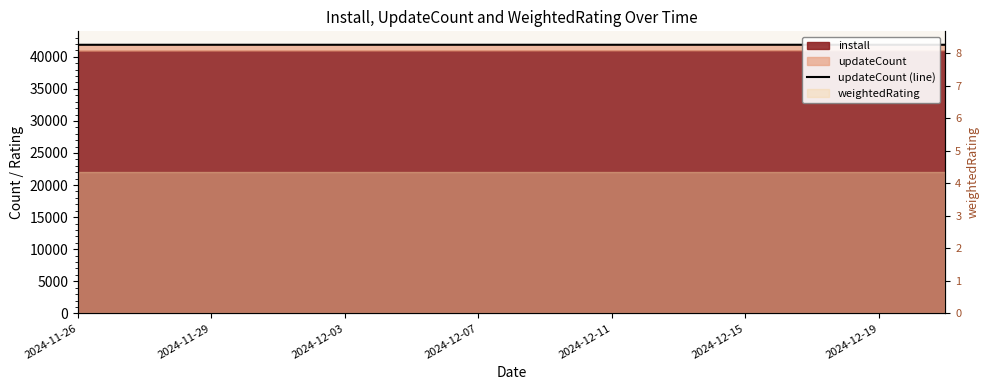

The chart shows a value of 41870 at 2024-12-03. True or false?

True